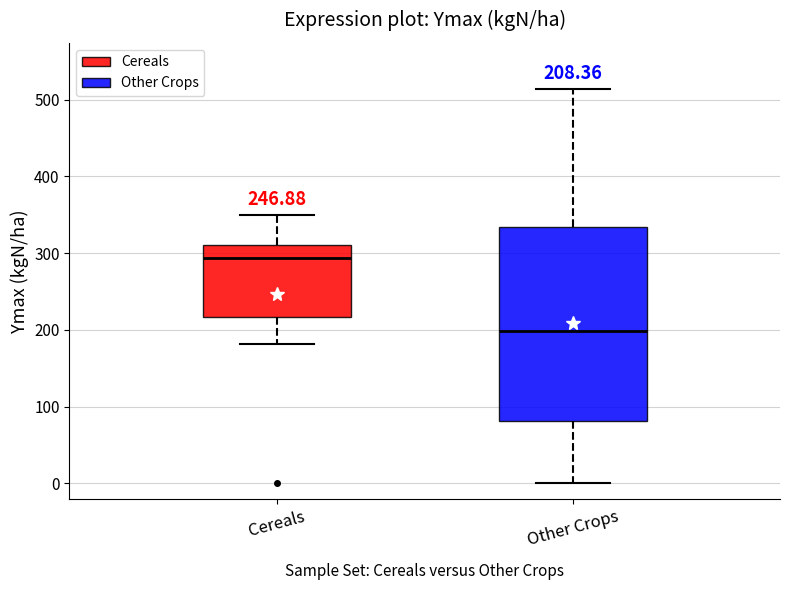

Which box has the highest median line?

Cereals